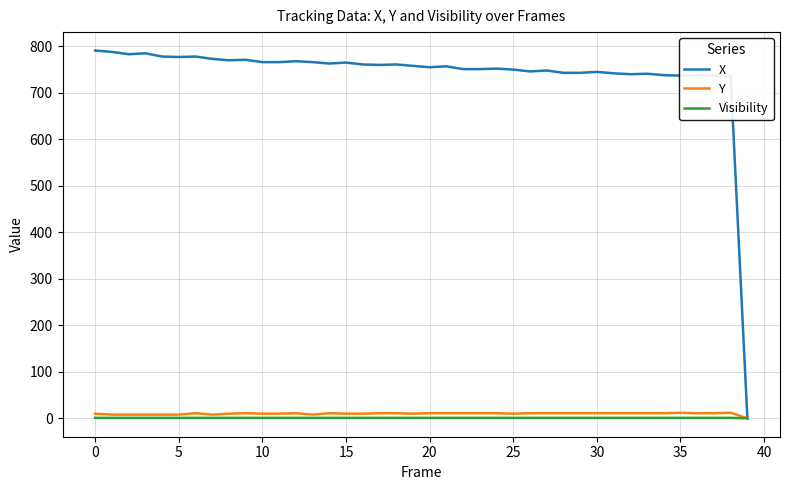

Does the chart have visible grid lines?

Yes